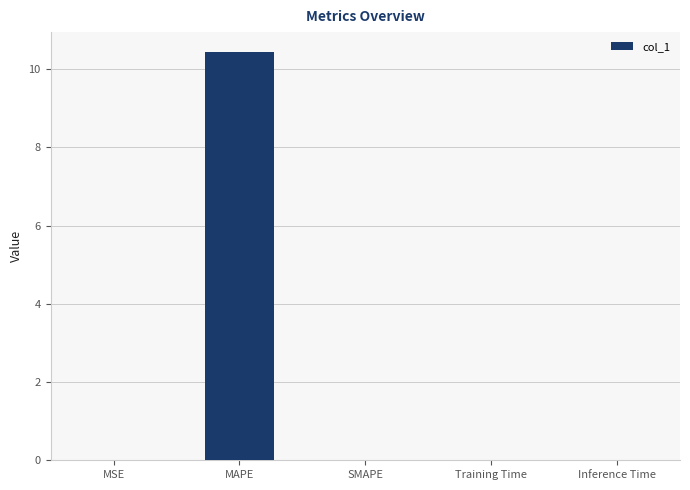

What is the maximum value shown in the chart?

10.4